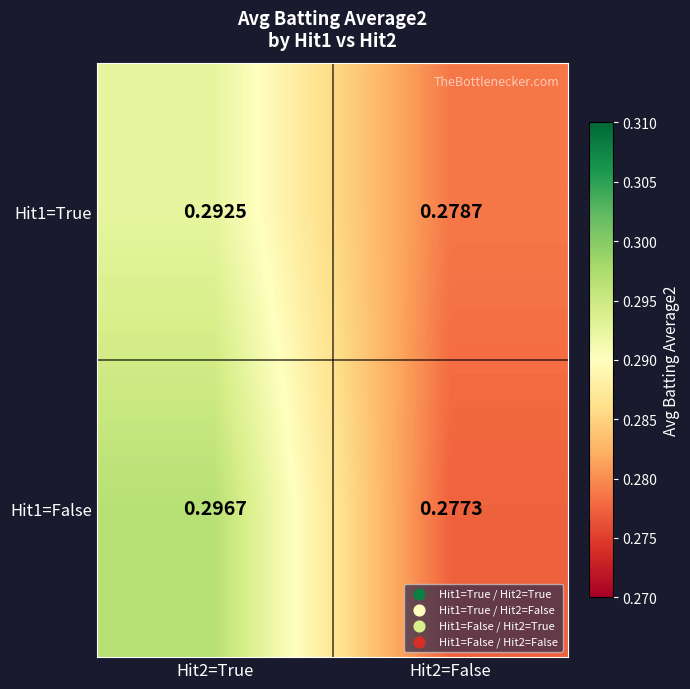

Is the value of Hit1=True at Hit2=False greater than the value of Hit1=False at Hit2=False?

Yes